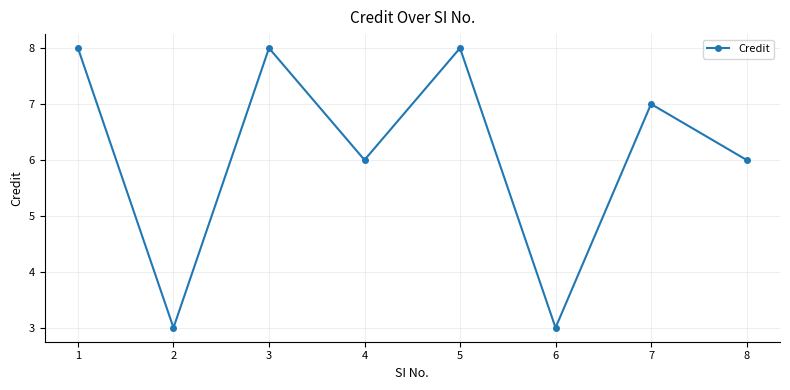

The value at 8 is 6. True or false?

True